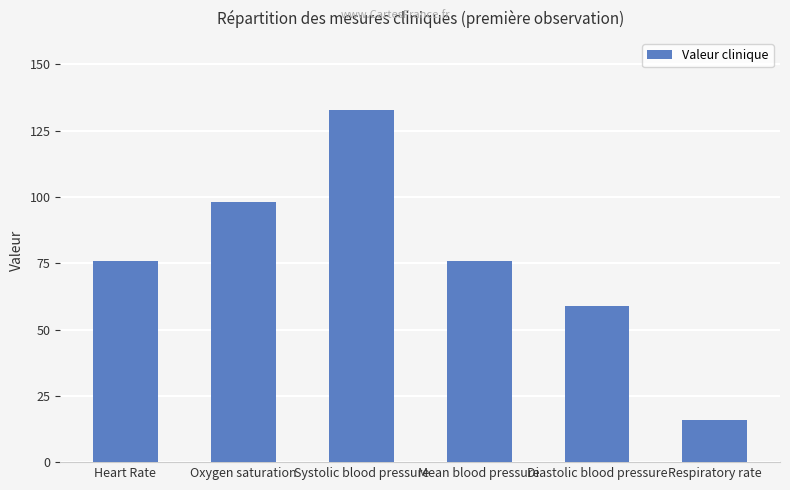

Is it true that the value at Mean blood pressure is 76?

True